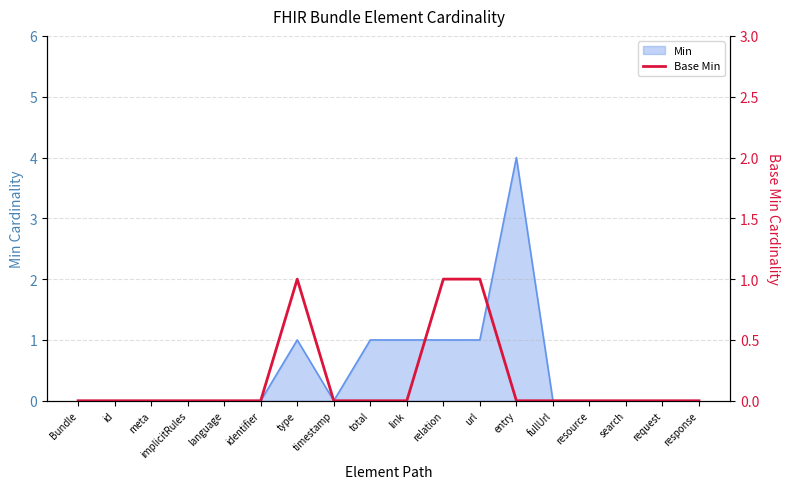

The chart shows a value of 0 at identifier. True or false?

False